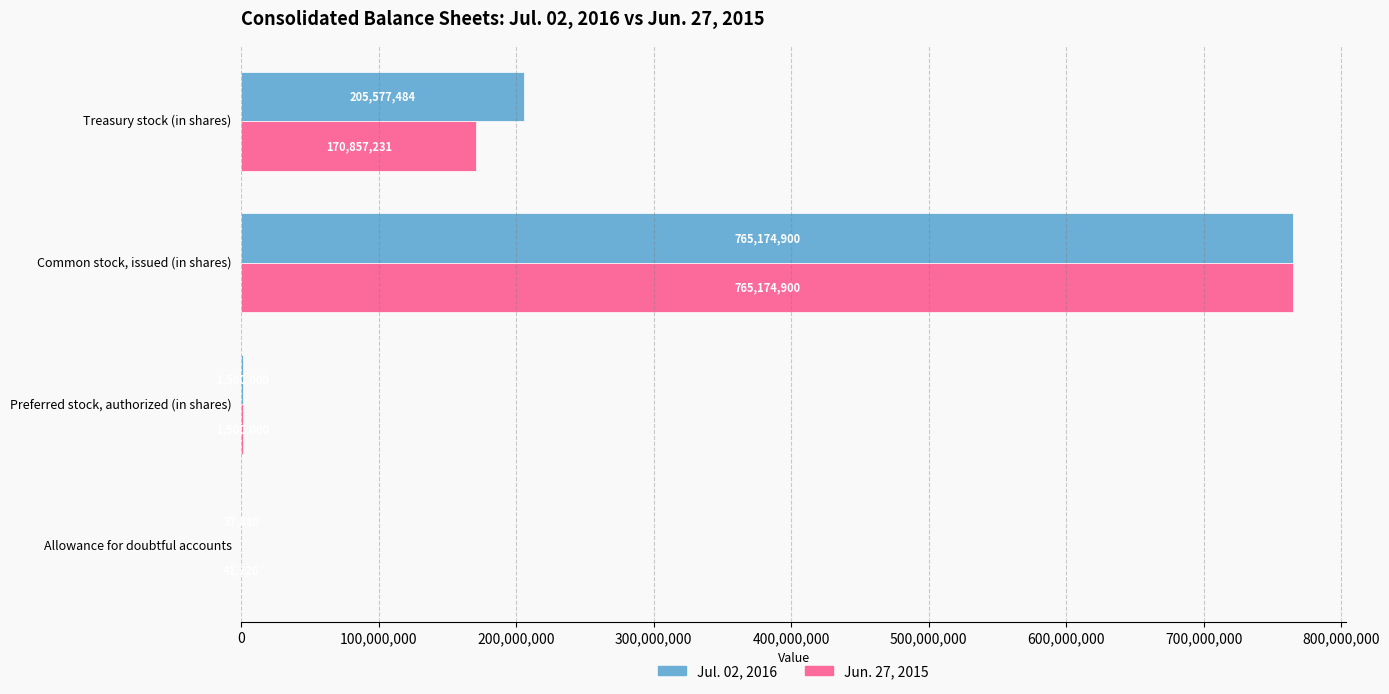

Which series has the widest spread of values?

Jul. 02, 2016